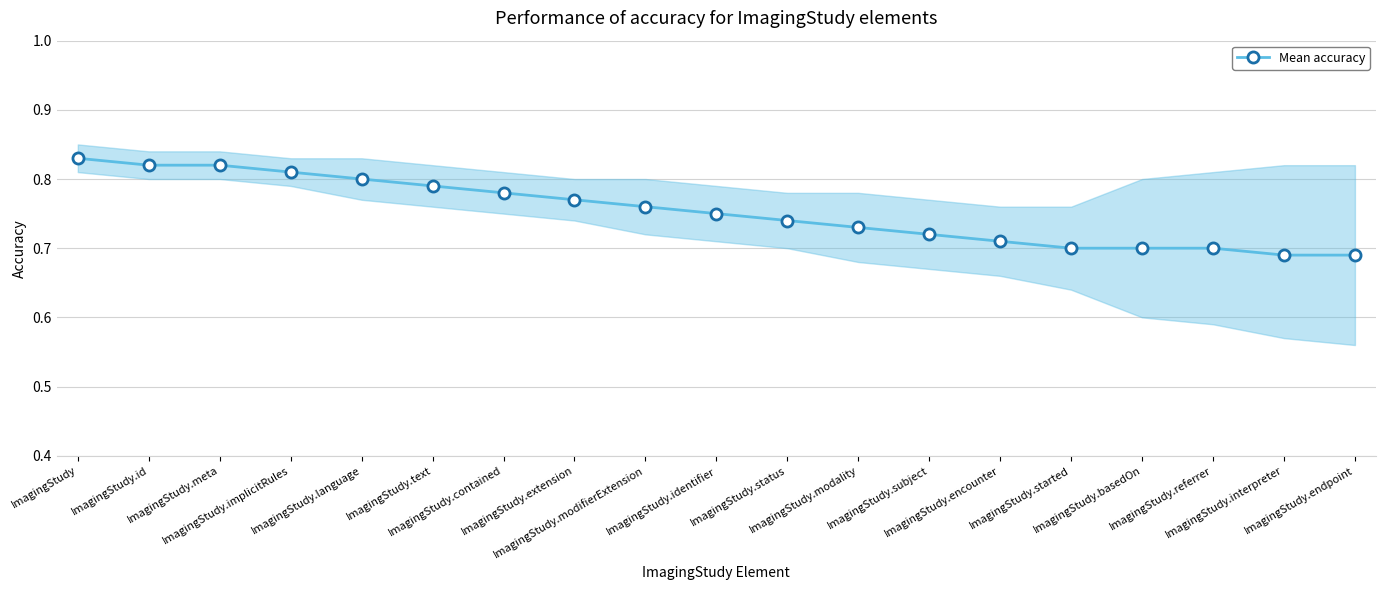

Reading left to right, transcribe all the data shown in this chart.

0.8	0.8	0.8	0.8	0.8	0.8	0.8	0.8	0.8	0.8	0.7	0.7	0.7	0.7	0.7	0.7	0.7	0.7	0.7